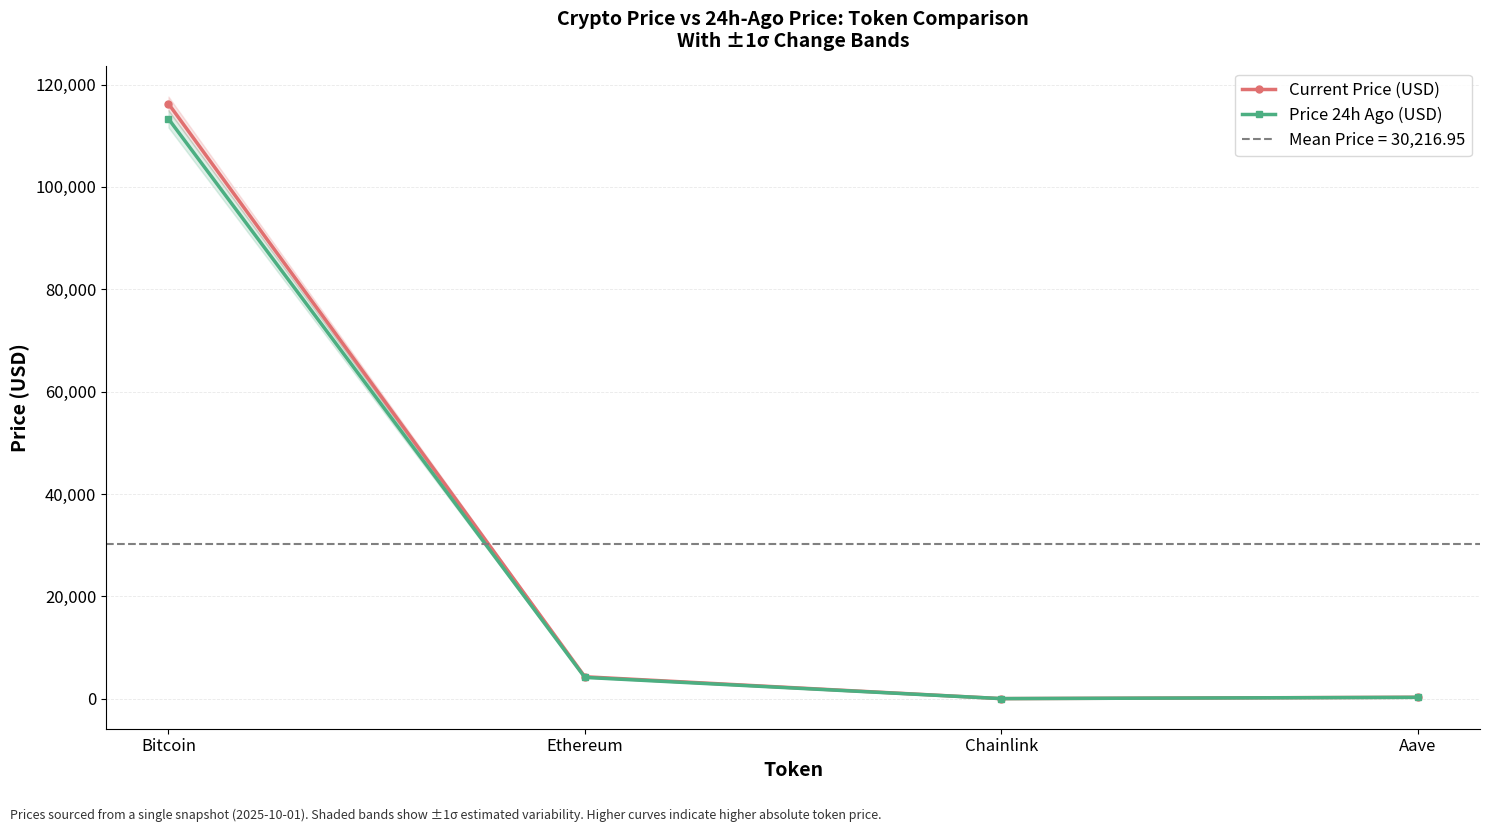

Count the number of data series in this chart.

2